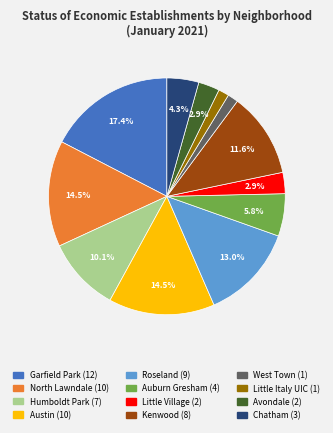

To the nearest percent, what is the difference between the Little Italy UIC and Chatham slice percentages?

3%